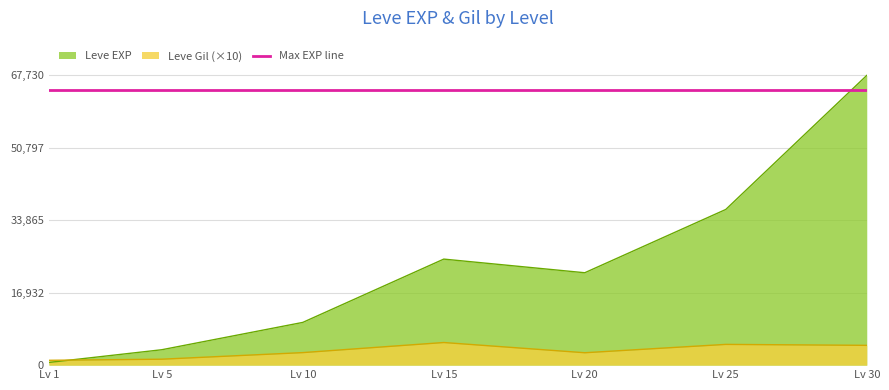

What is the difference between the second highest and minimum values in the Leve Gil series?

3720